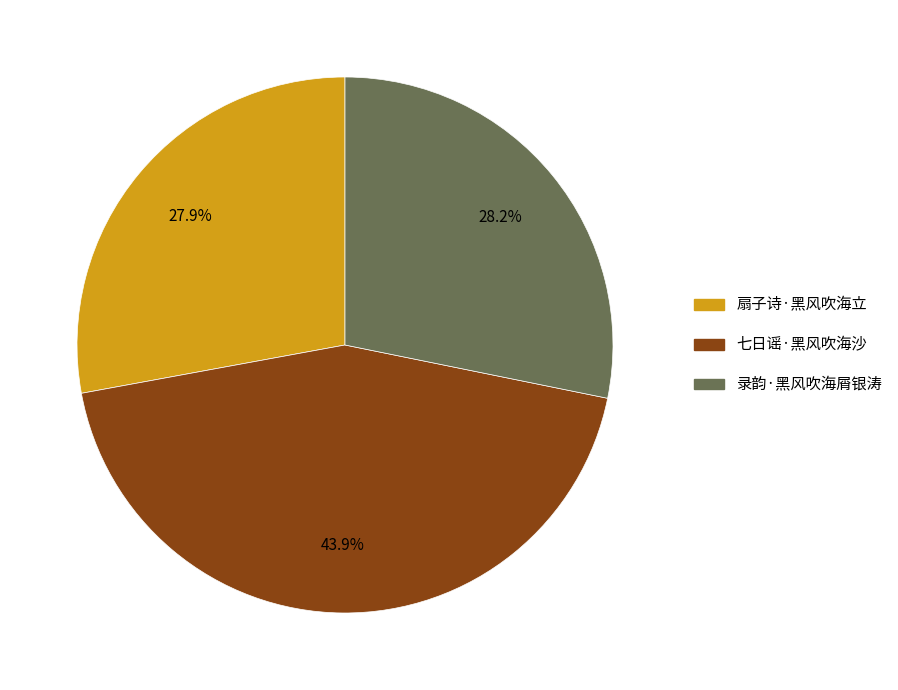

What is the largest slice in the pie chart?

七日谣·黑风吹海沙